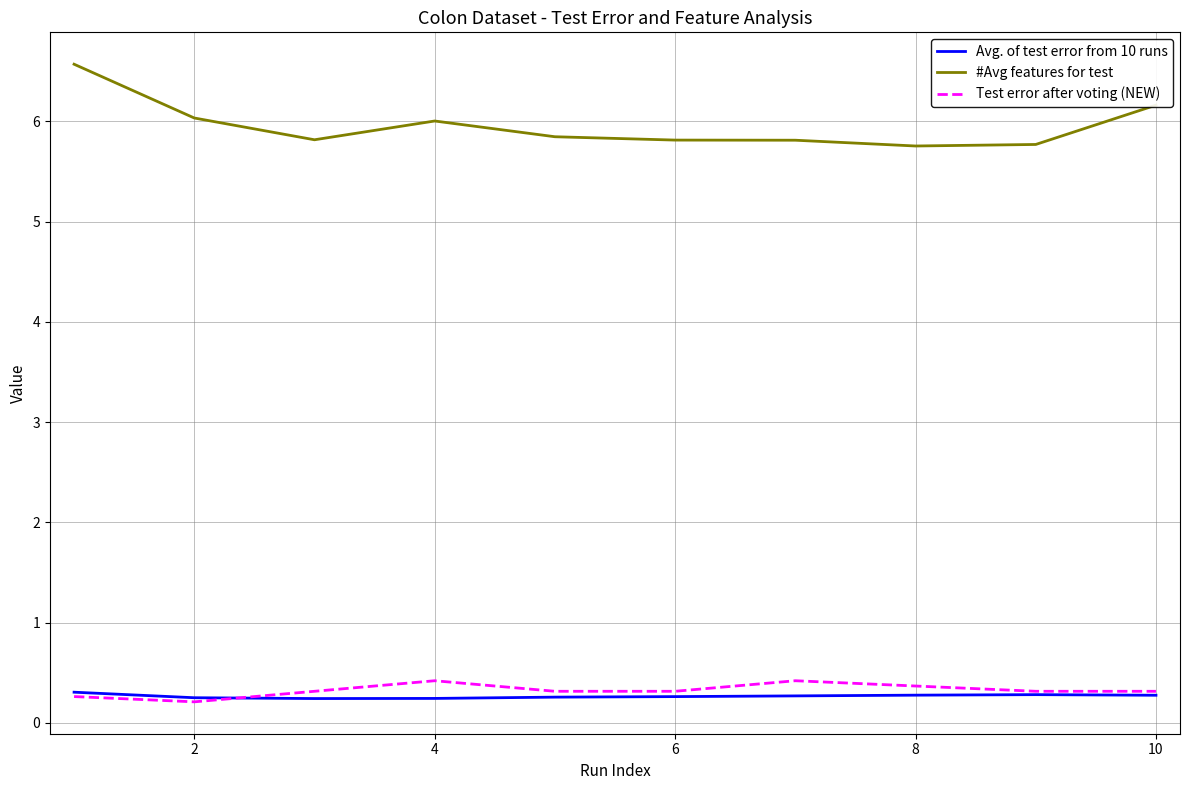

Which series has the largest total across all categories?

#Avg features for test